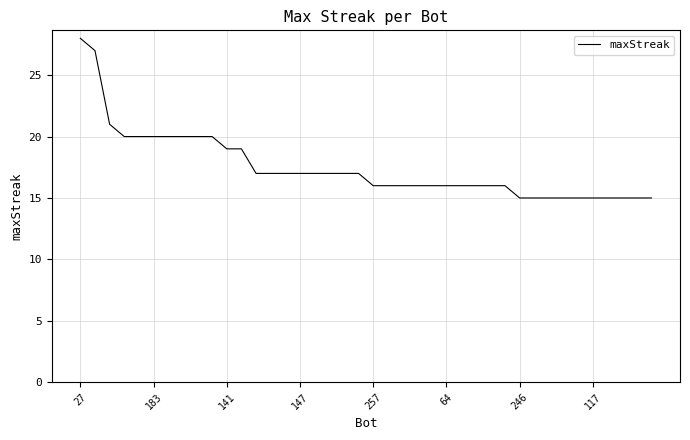

What is the greatest value displayed?

28